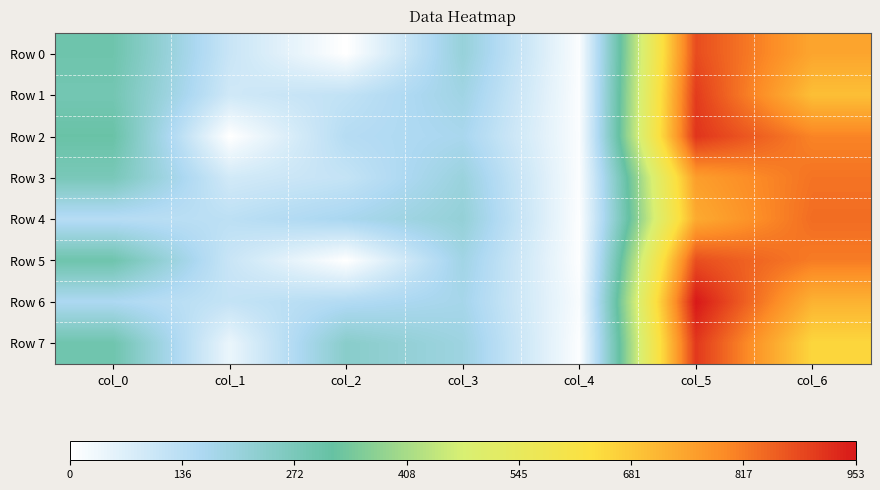

Which category has the lowest value across all series?

col_2